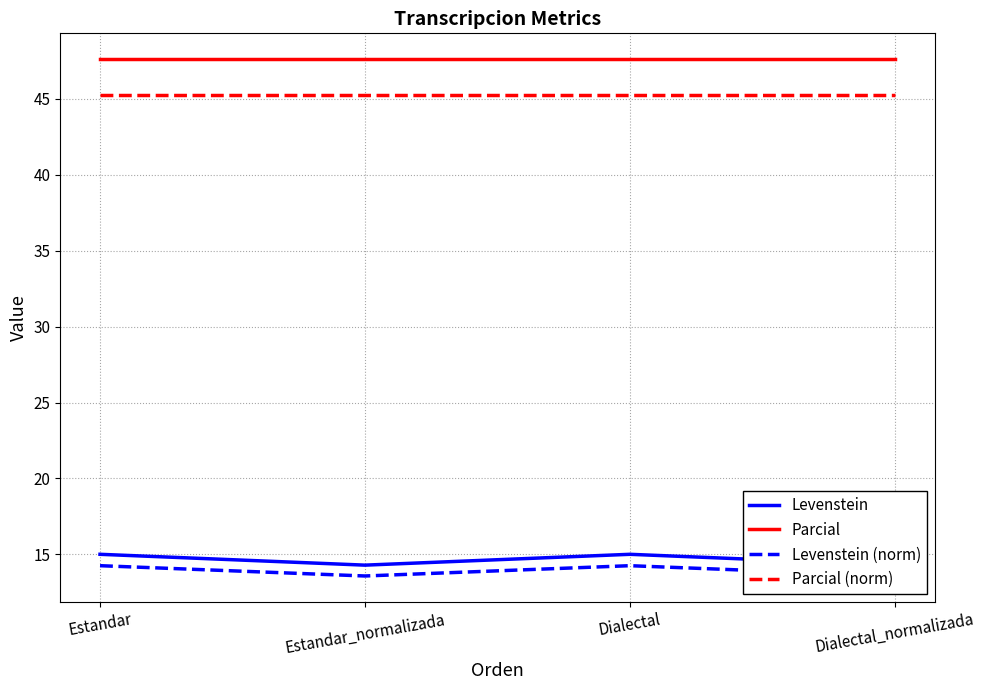

What is the maximum value shown in the chart?

47.6